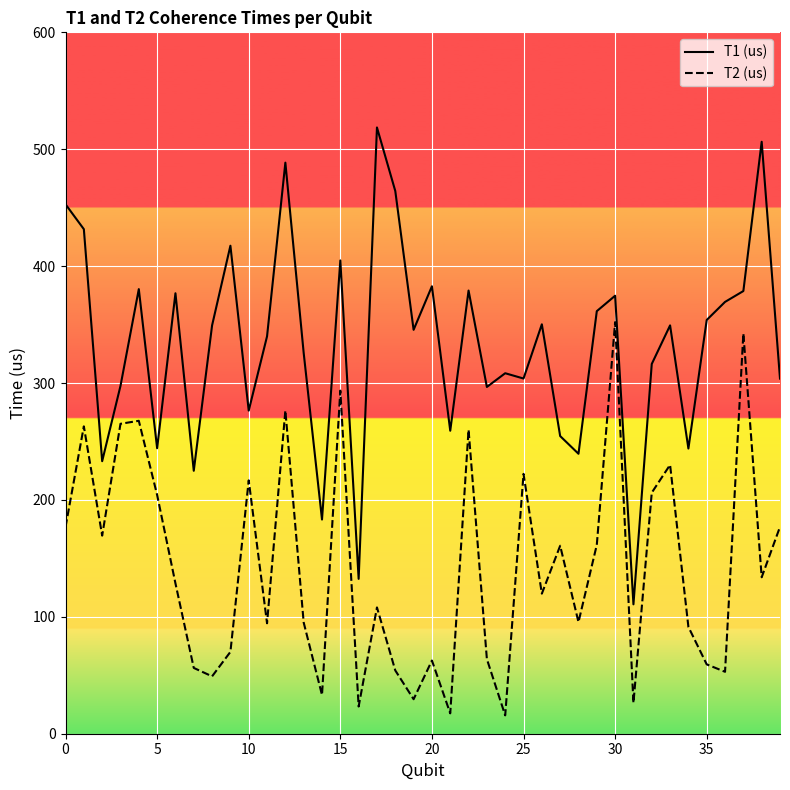

True or false: T2 (us) and T1 (us) cross at least once.

False